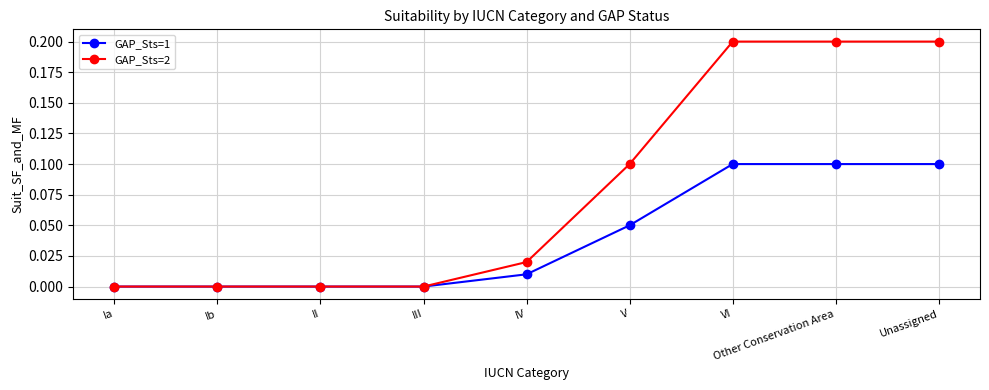

Which series has the widest spread of values?

GAP_Sts=2